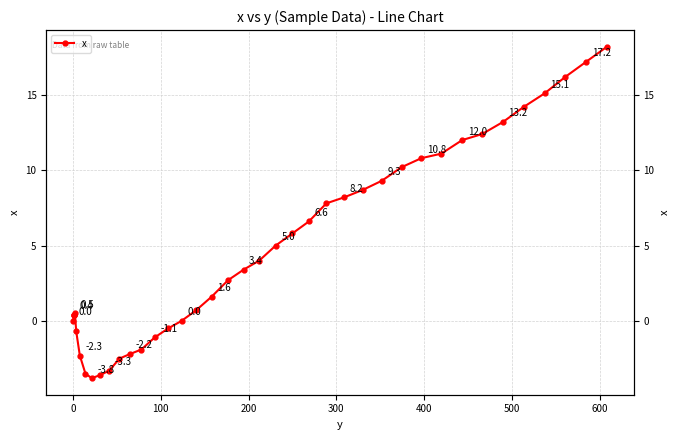

Is this an area chart (filled region under the line)?

No